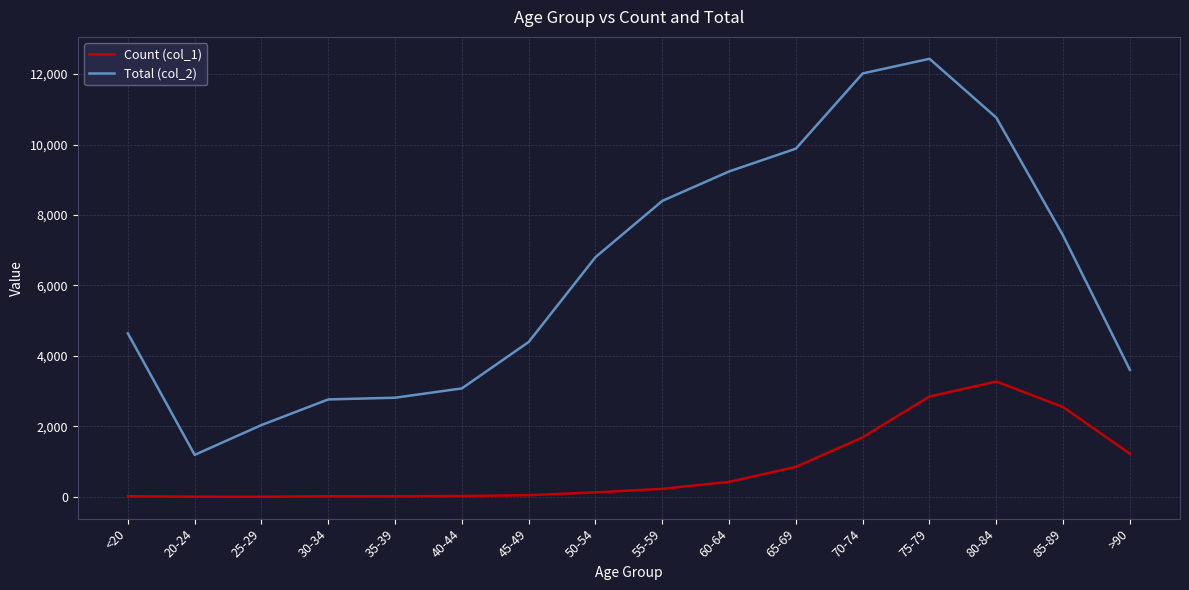

What is the sum of the Count (col_1) values at 55-59 and 30-34?

244